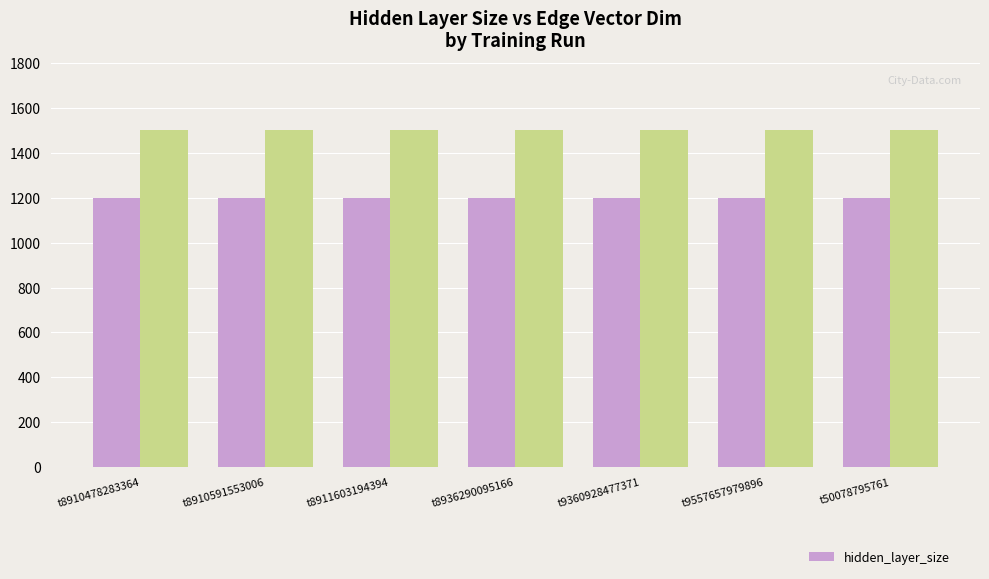

What is the greatest value displayed?

1500